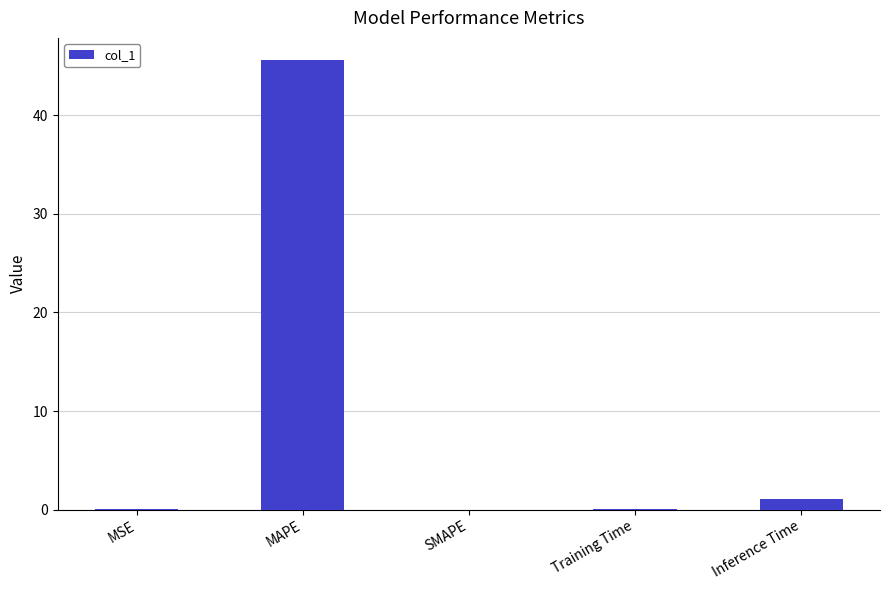

The chart shows a value of 45.6 at MAPE. True or false?

True